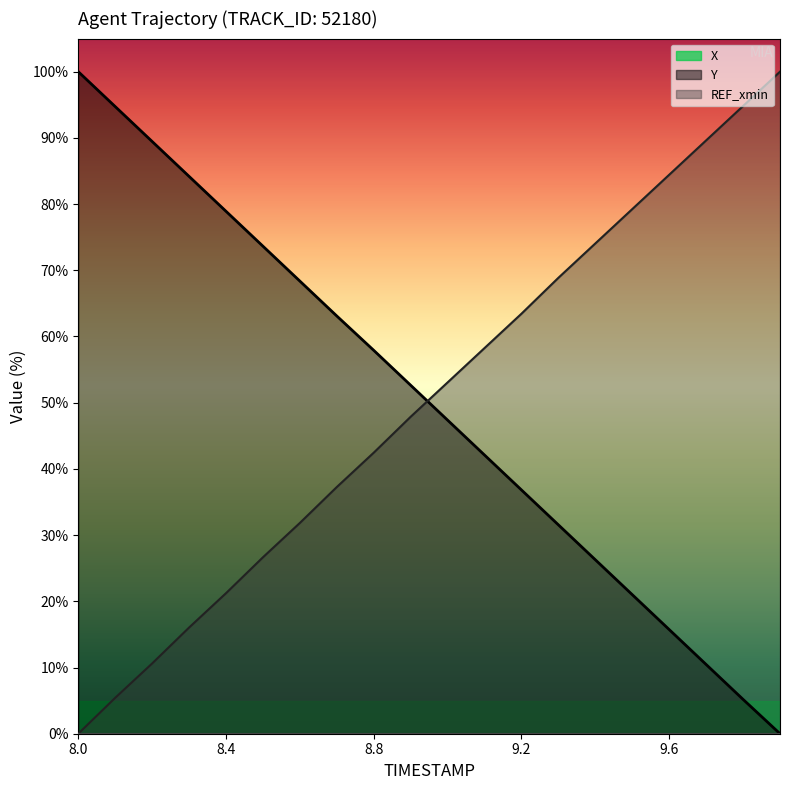

What is the difference between the X values at 9.5 and 9.1?

21.0